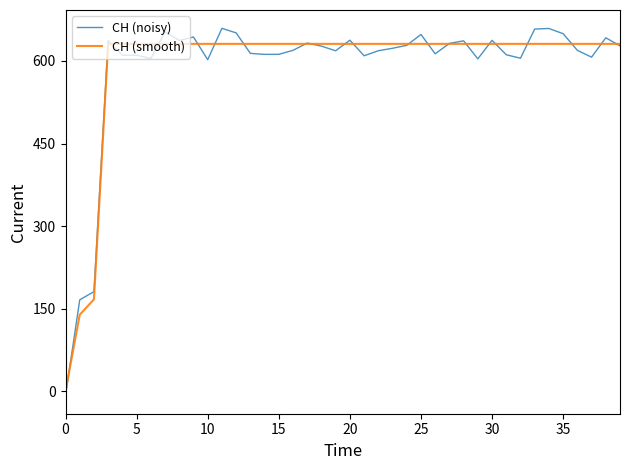

True or false: CH (noisy) and CH (smooth) intersect in this chart.

True